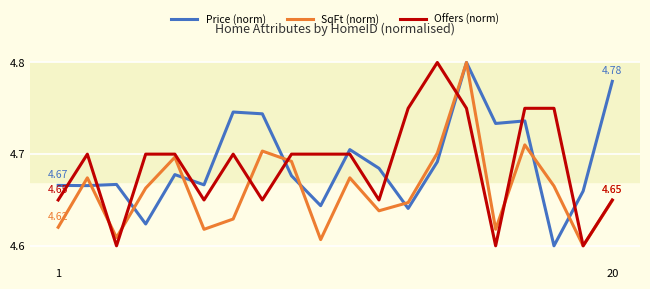

How many lines are shown in the chart?

3